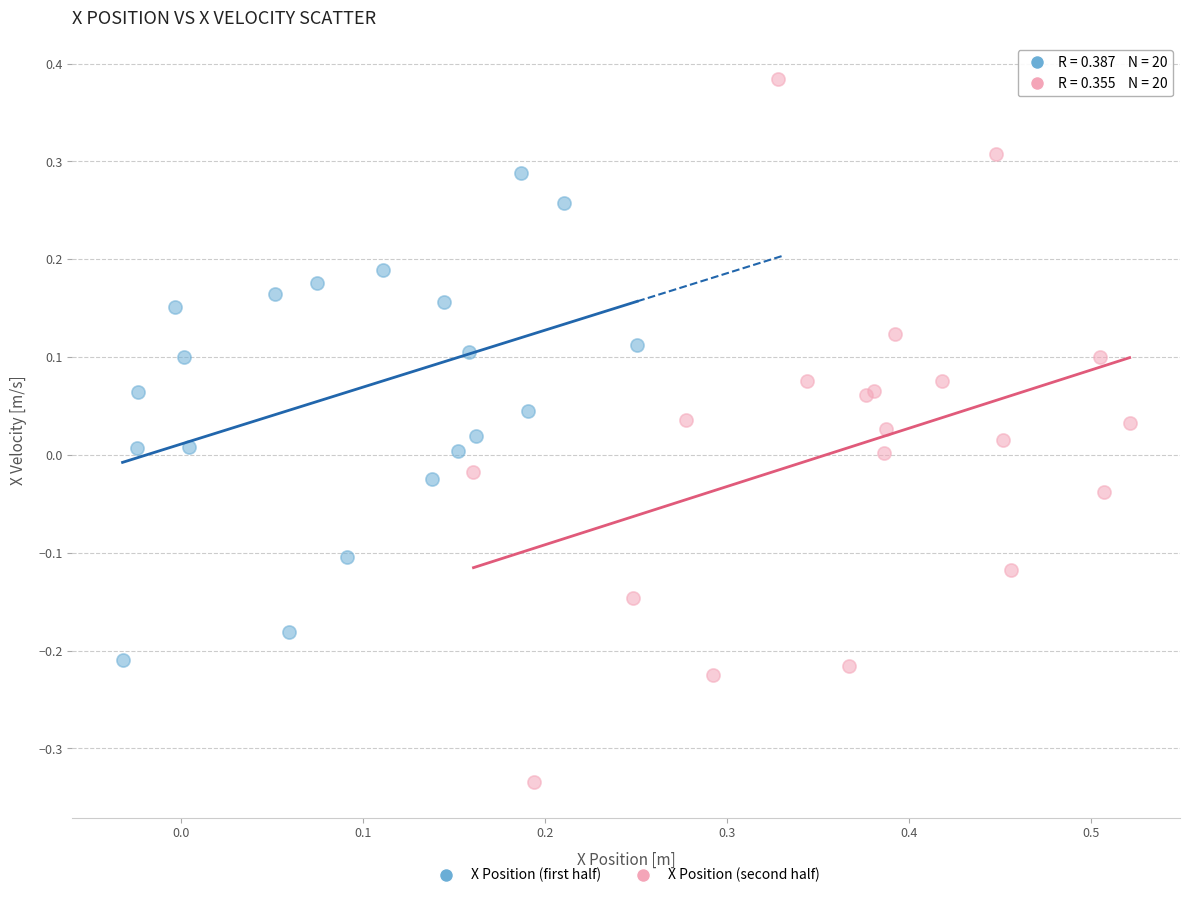

Which series has the widest spread of Y values?

X Position (second half)